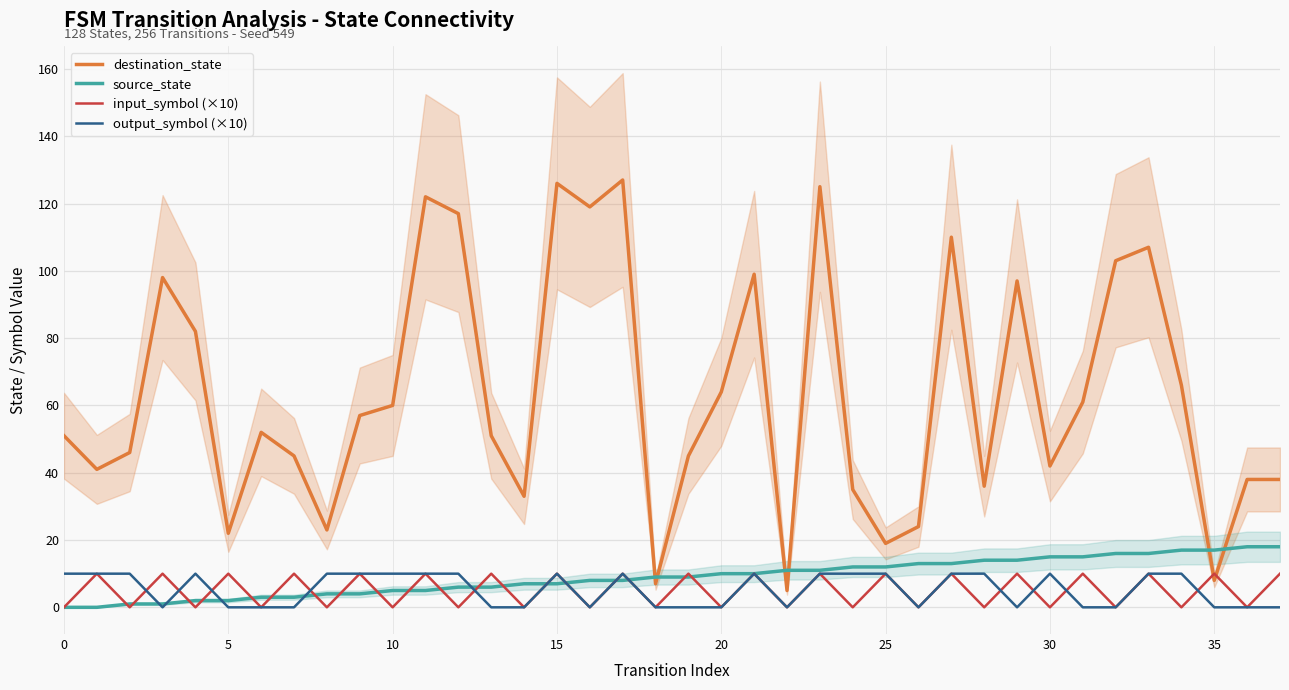

What is the maximum value shown in the chart?

127